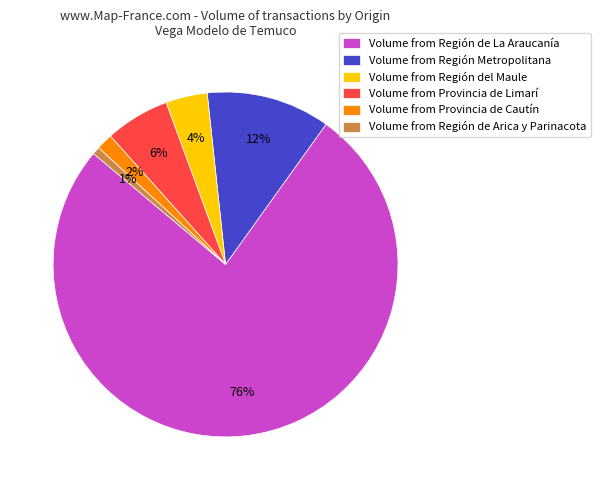

To the nearest percent, what percentage of the pie is Volume from Región Metropolitana?

12%